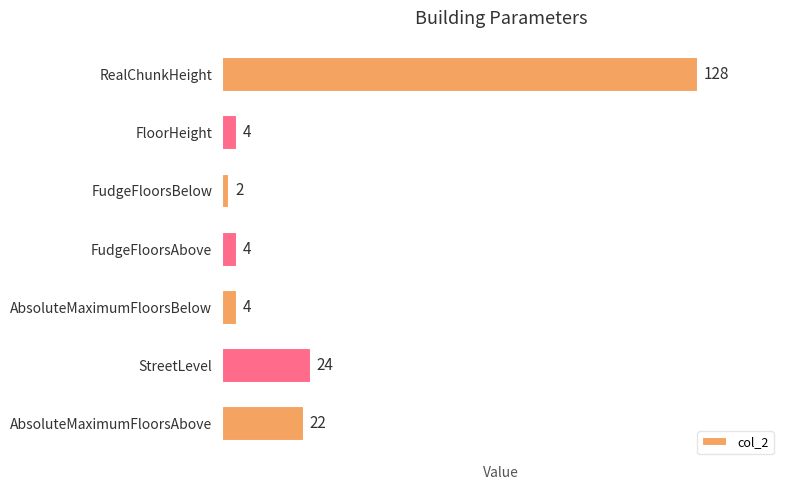

What is the sum of all values?

188